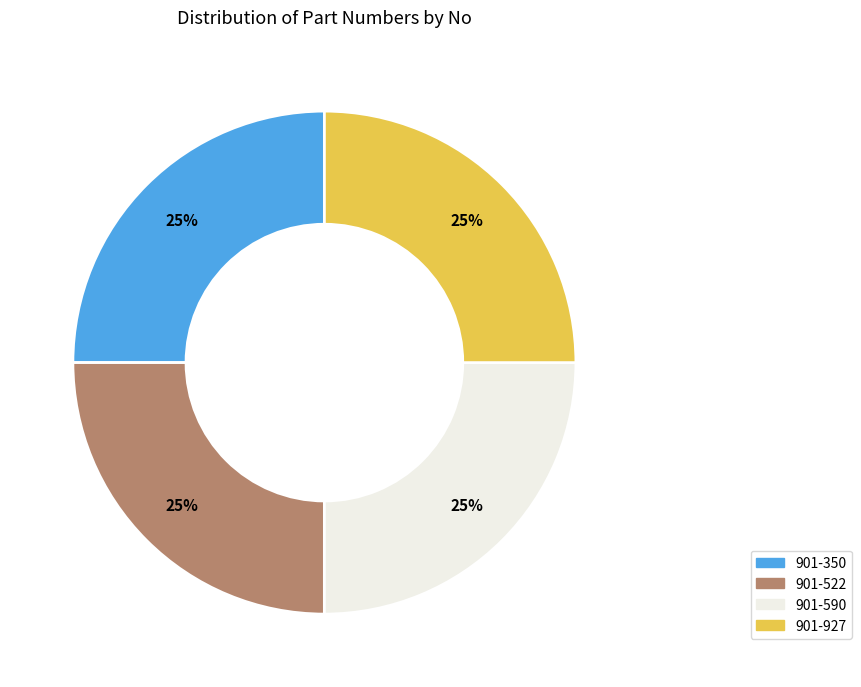

True or false: 901-927 accounts for 25% of the total.

True